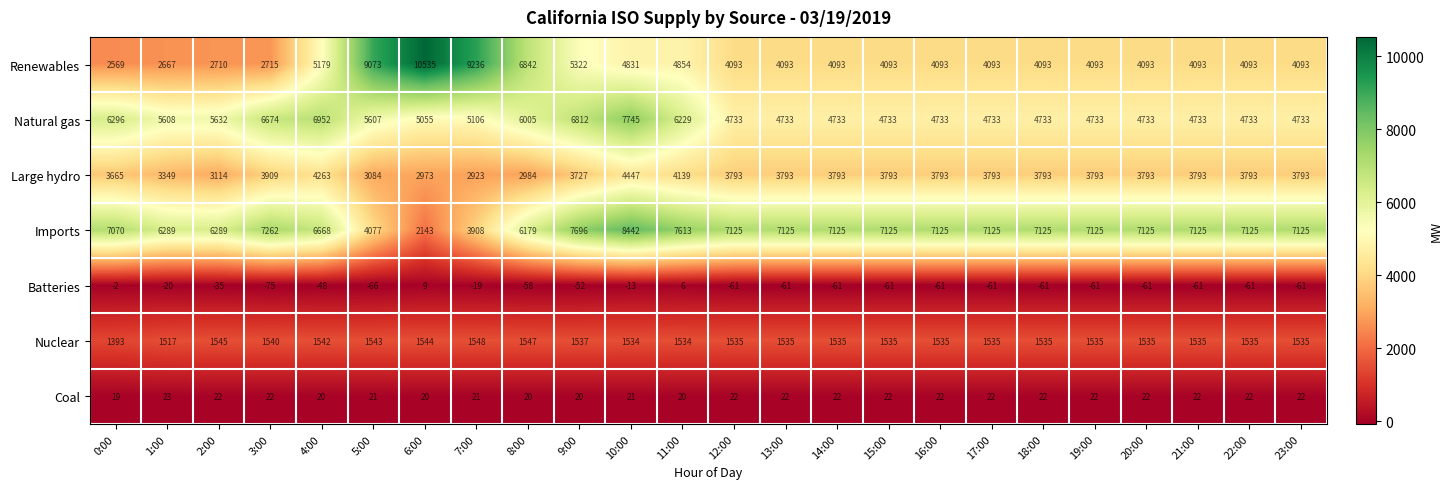

What is the spread (max minus min) of values at 11:00?

7607